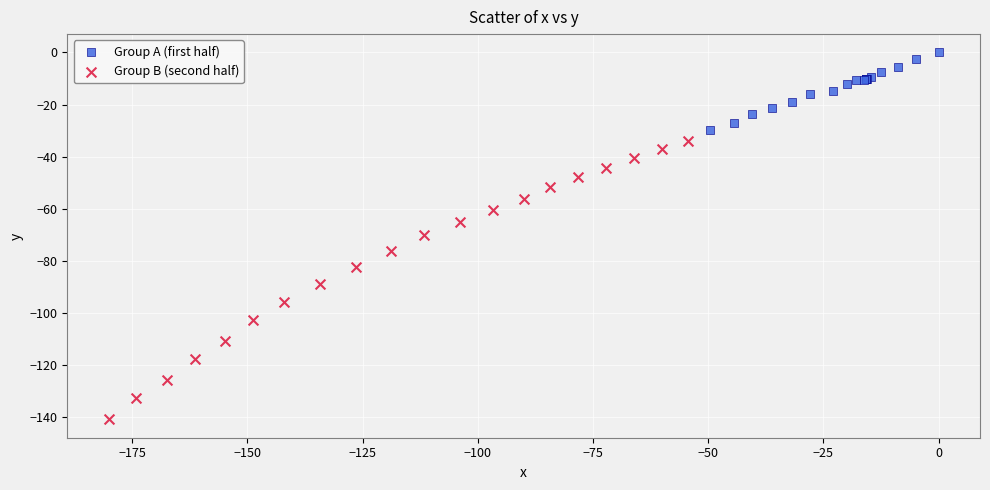

What are all the series names shown in the legend?

Group A (first half), Group B (second half)